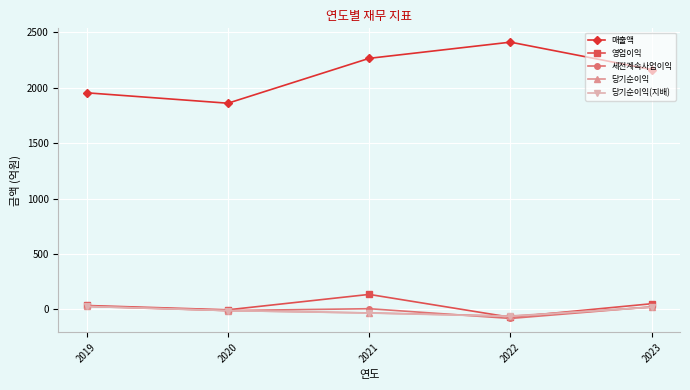

True or false: 당기순이익(지배) and 매출액 intersect in this chart.

False